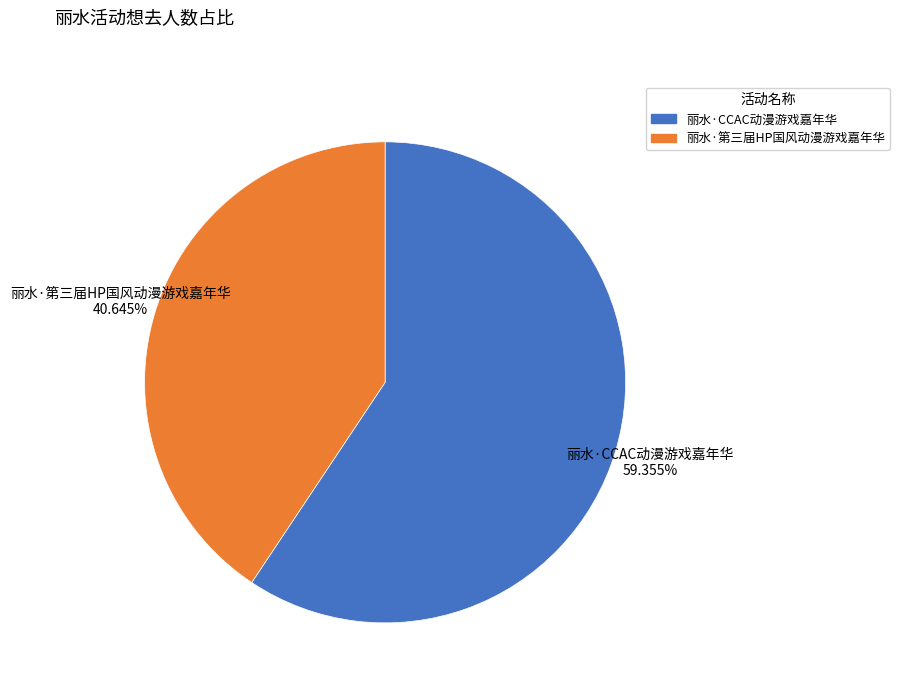

Combined, do 丽水·第三届HP国风动漫游戏嘉年华 and 丽水·CCAC动漫游戏嘉年华 account for over 50%?

Yes